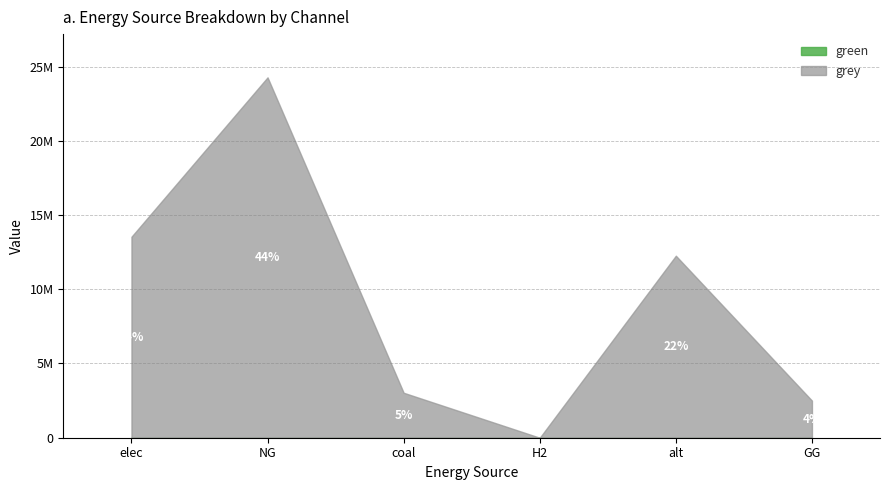

What position from the right is alt?

2